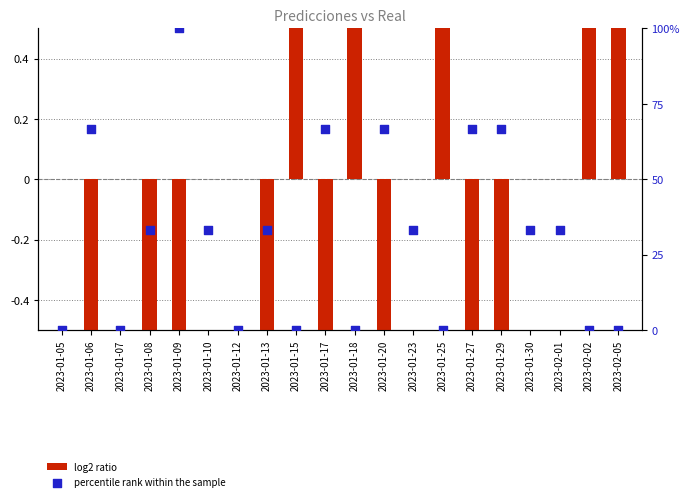

At how many categories does at least one series exceed 79?

1